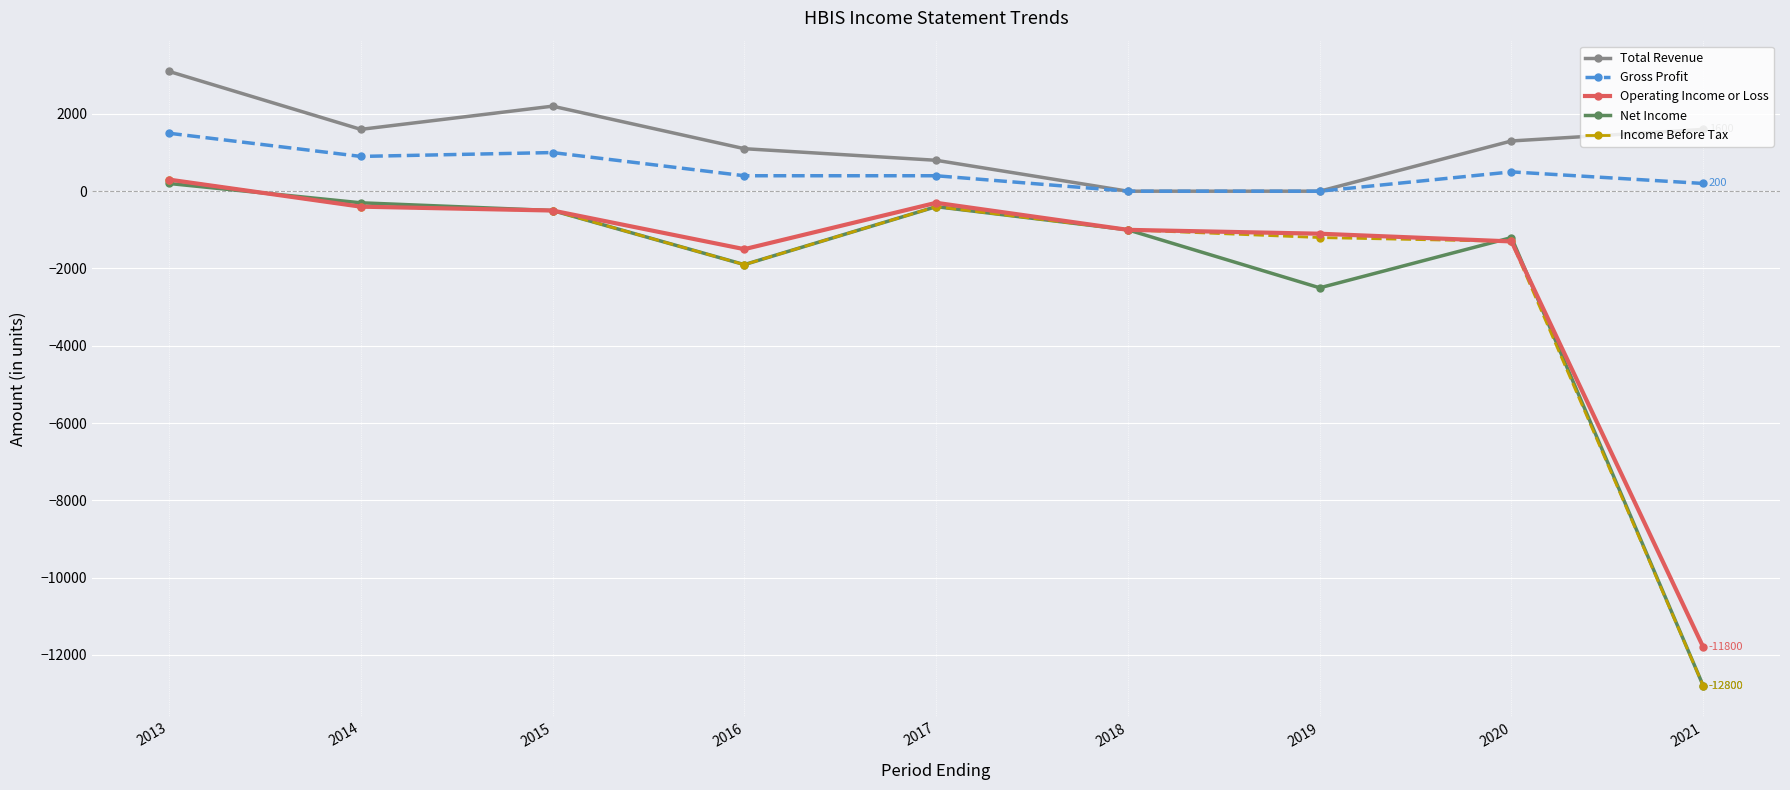

At which label is Operating Income or Loss closest to -5750?

2016